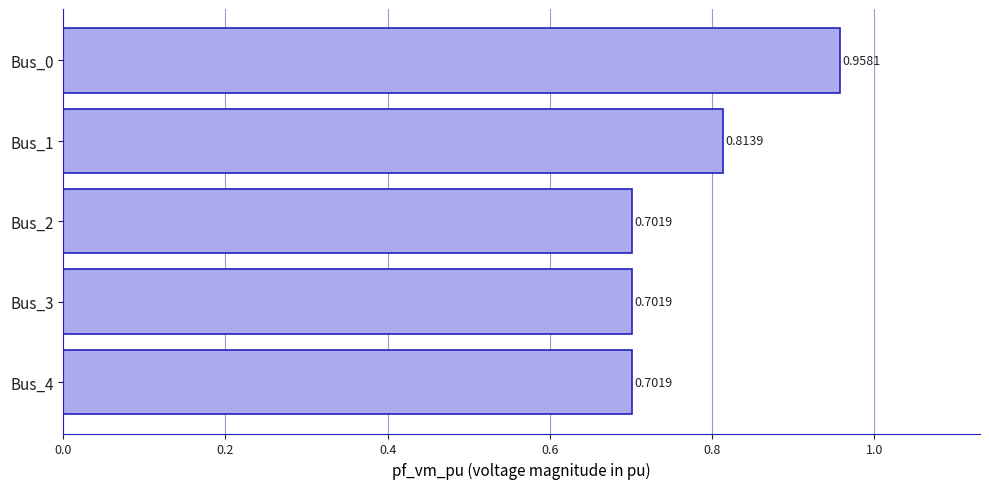

Which has a higher value, Bus_4 or Bus_1?

Bus_1